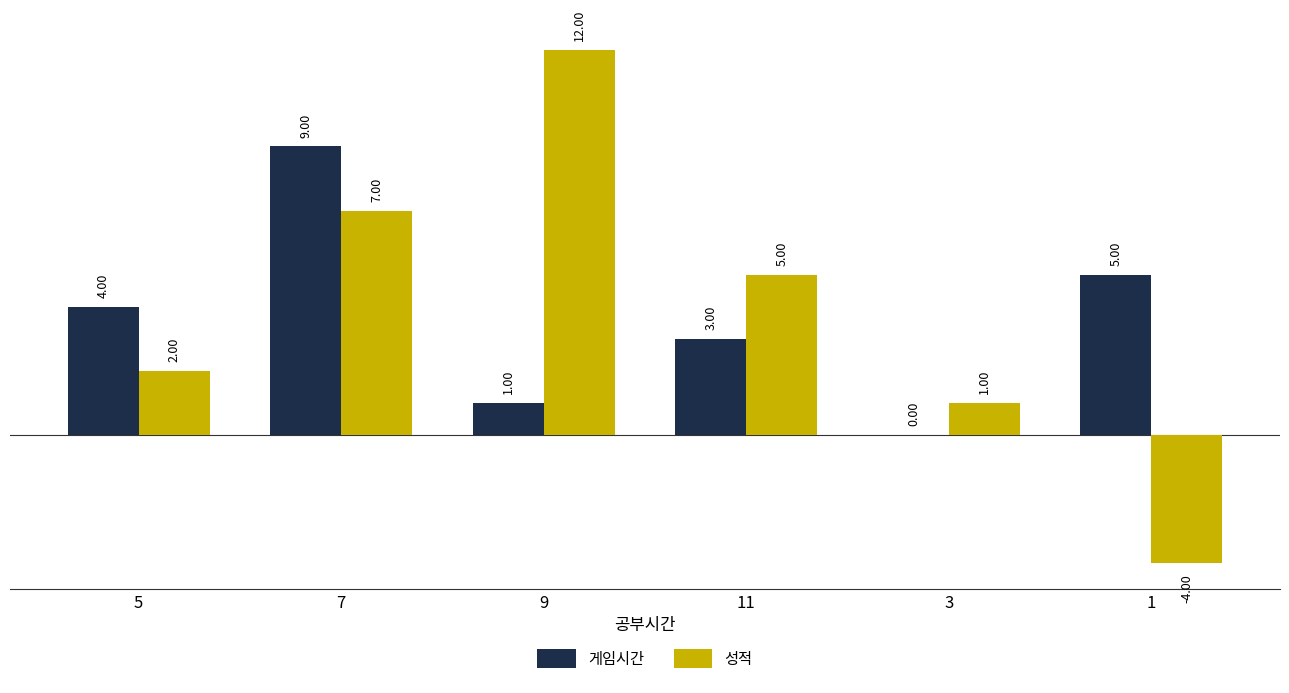

Is the value of 게임시간 at 7 greater than the value of 성적 at 5?

Yes